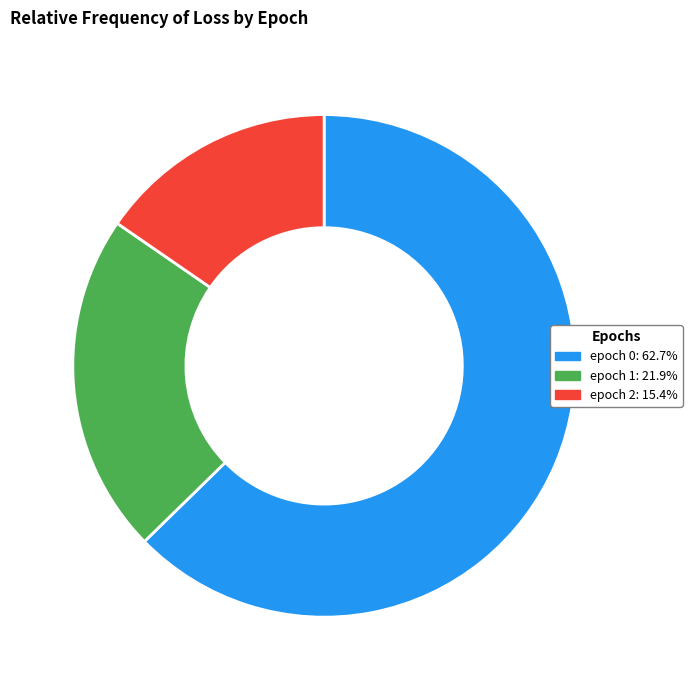

How many slices are in this pie chart?

3